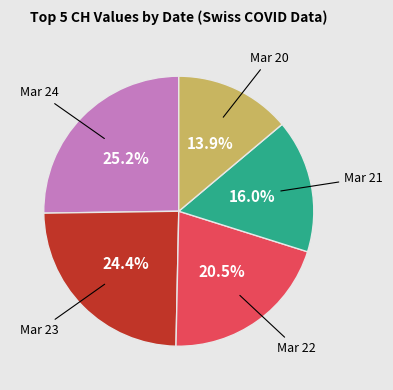

To the nearest percent, what is the average slice percentage?

20%